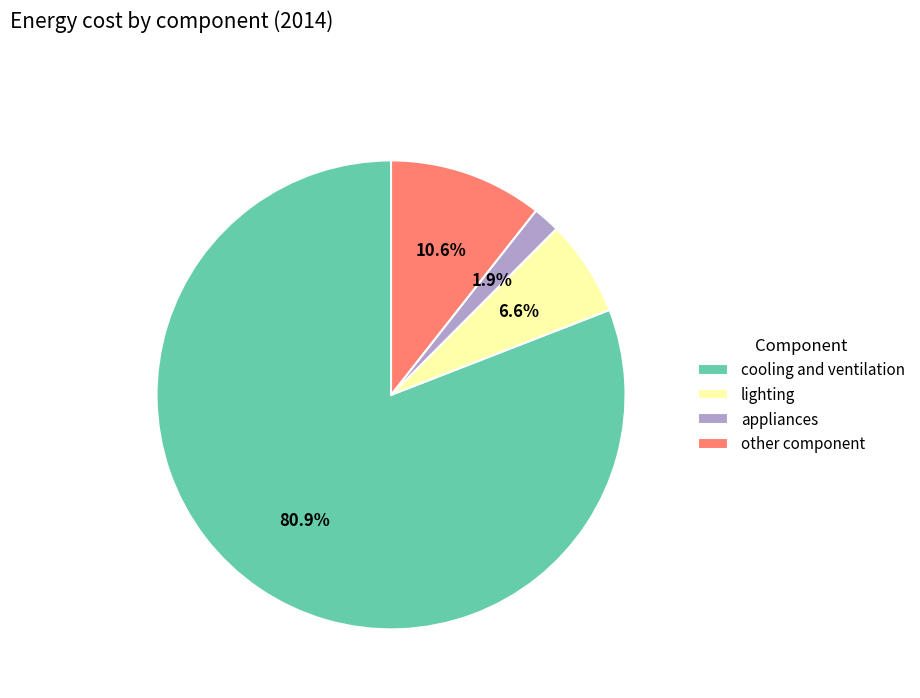

Count the number of slices in the pie.

4